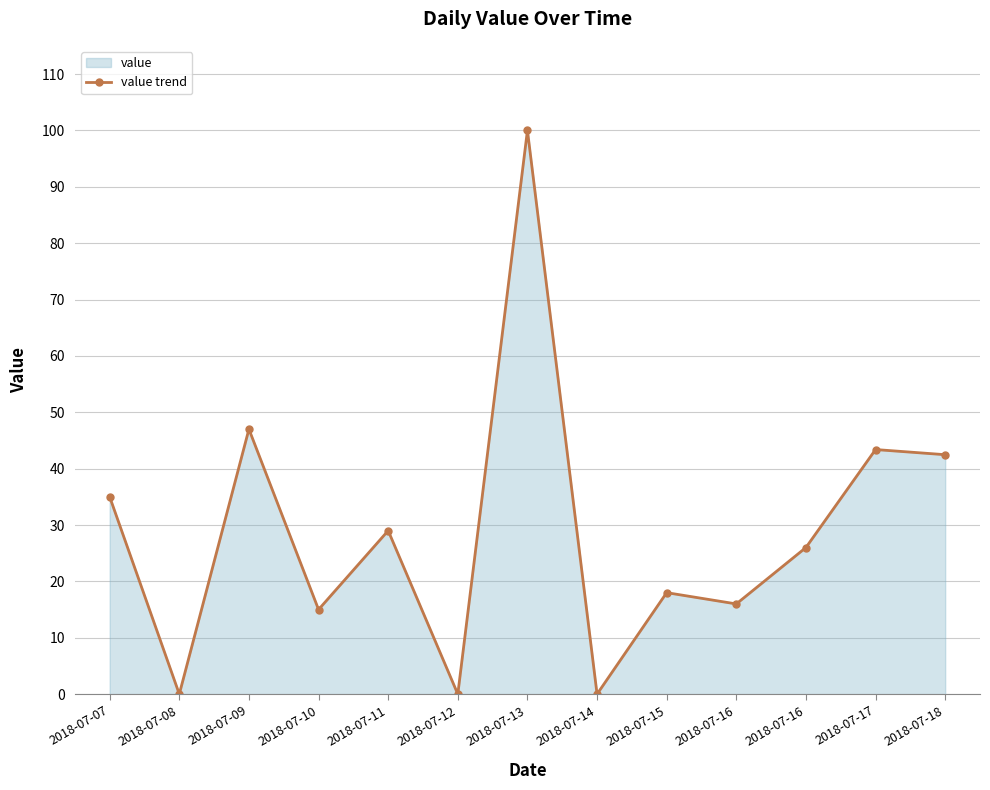

What is the greatest value displayed?

100.0